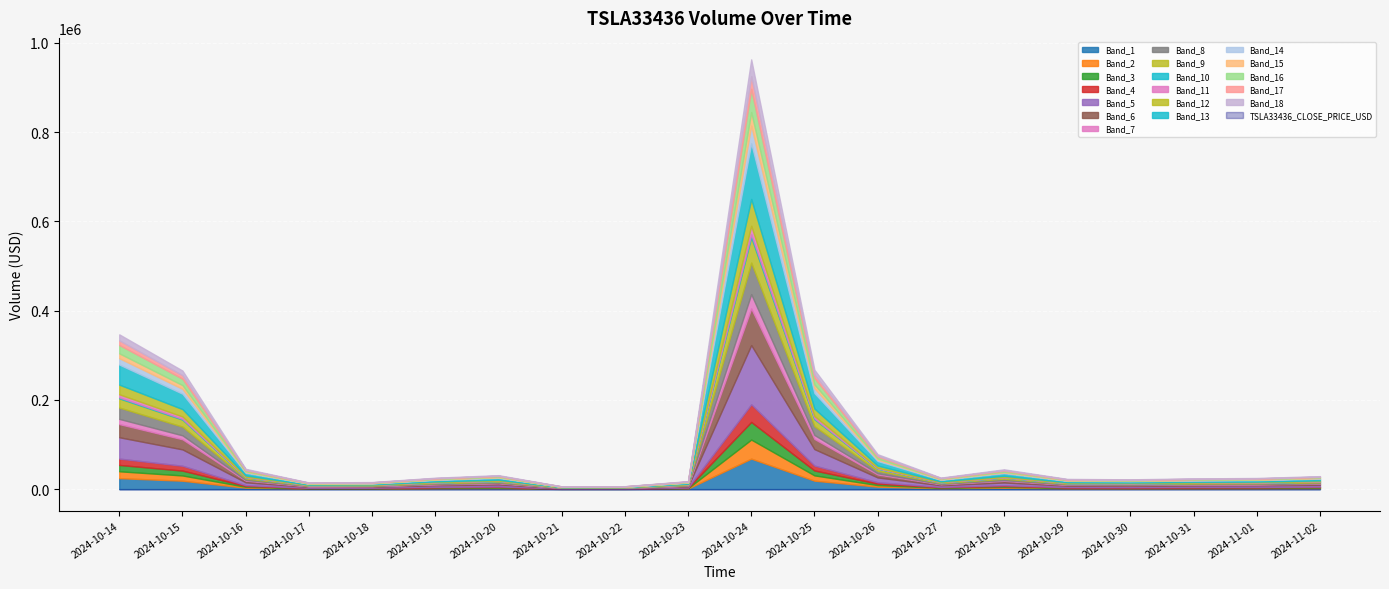

At which category does TSLA33436_VOLUME_USD reach its first local peak?

2024-10-20